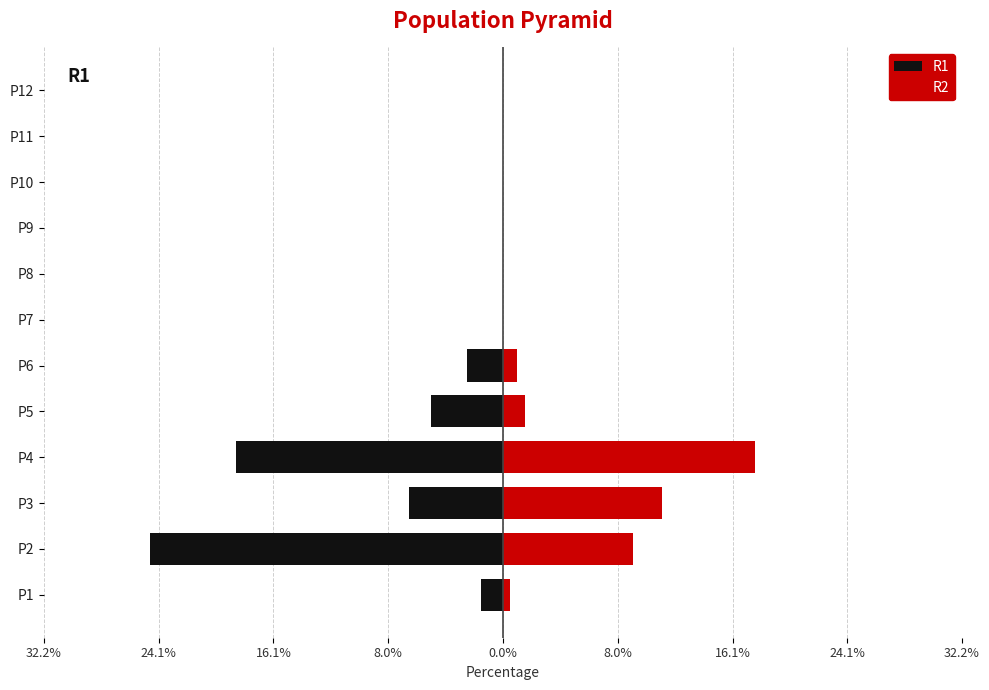

The R1 series shows 0.0 at P9. True or false?

True